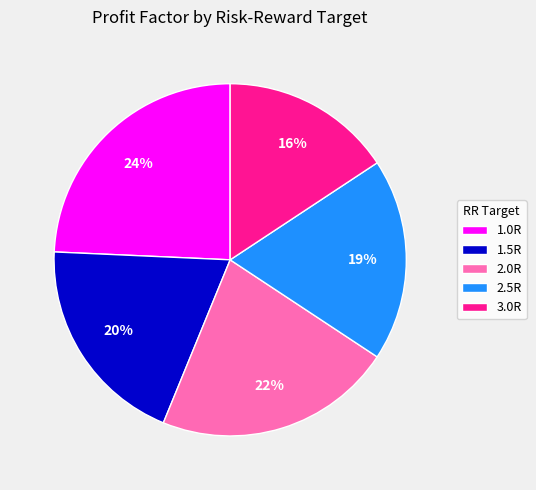

To the nearest percent, what is the average slice percentage?

20%